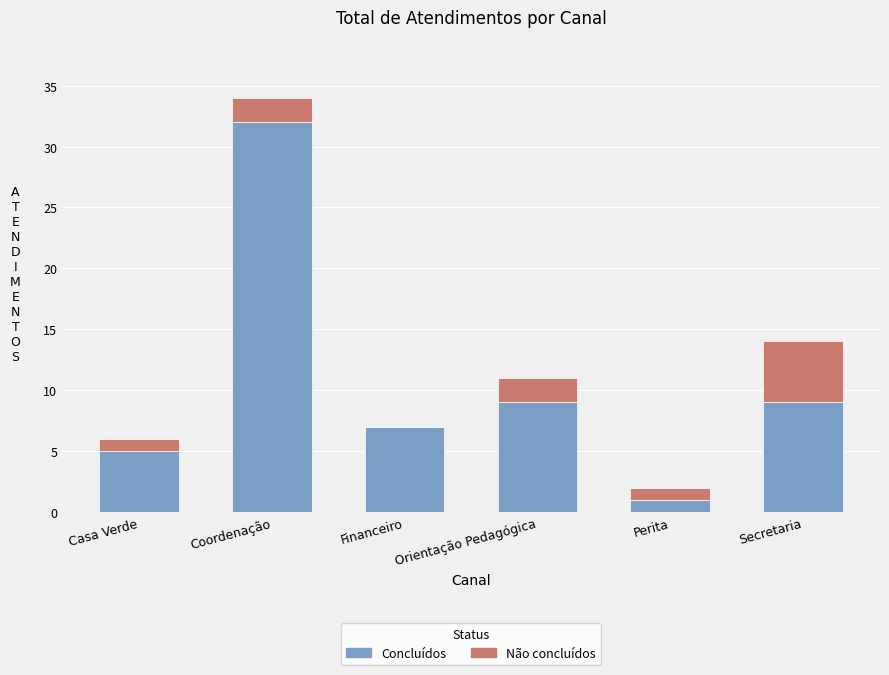

Count the number of data series in this chart.

2